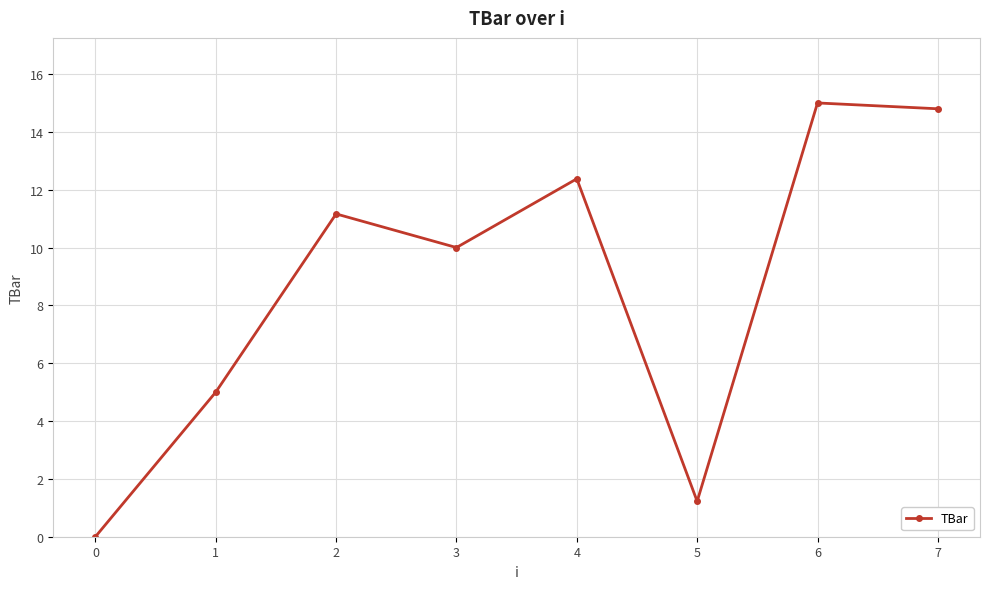

Is this an area chart (filled region under the line)?

No